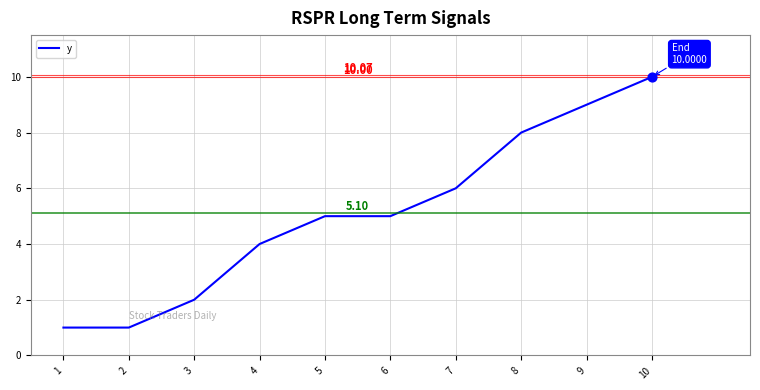

Between 2 and 10, which is larger?

10